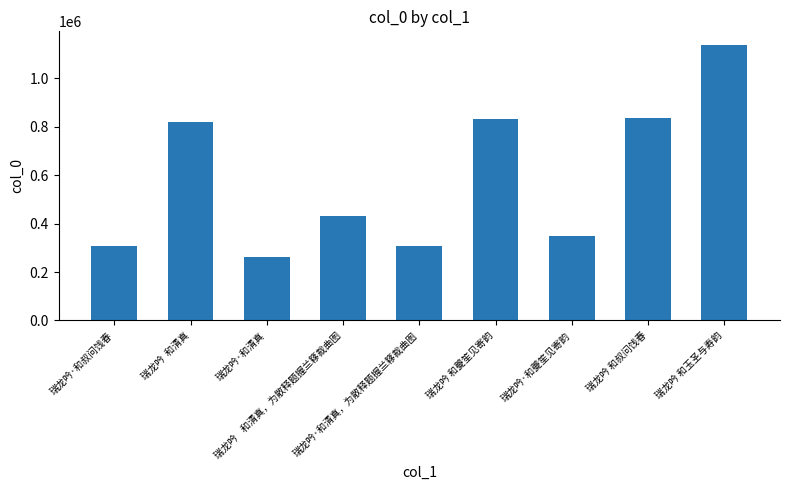

What is the ratio of the value at 瑞龙吟 和叔问饯春 to the value at 瑞龙吟  和清真?

1.0